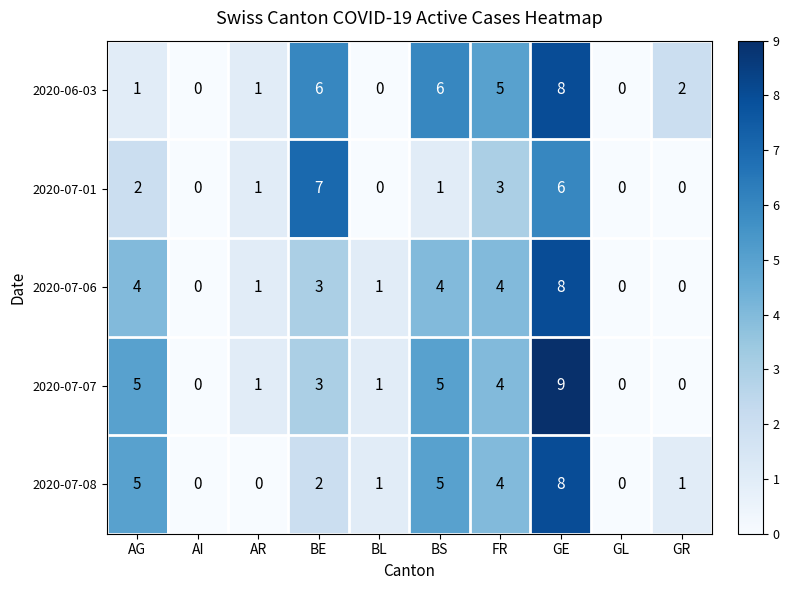

Between BL and GR, which series saw the biggest shift?

2020-06-03